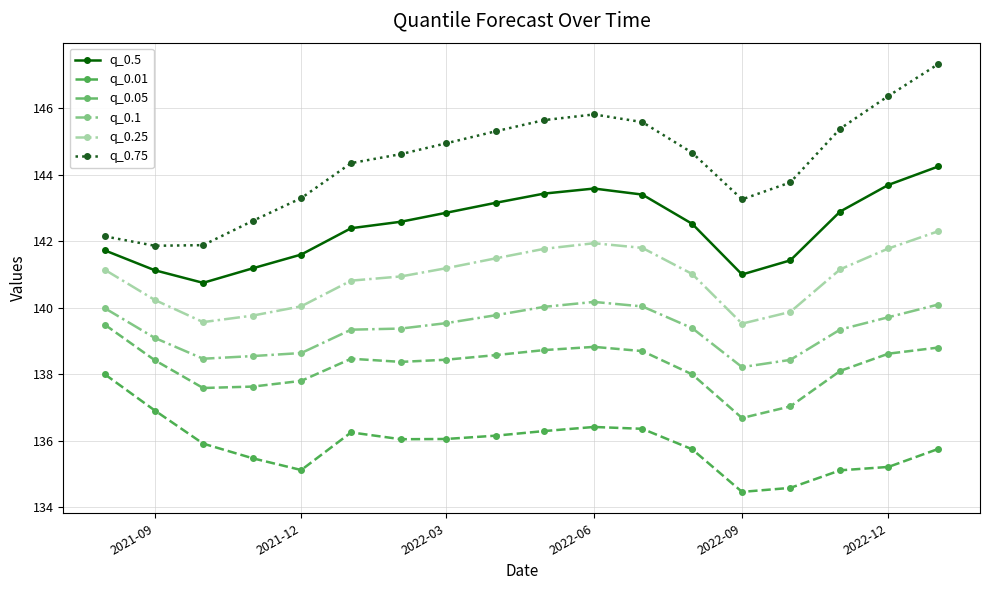

How many lines are shown in the chart?

6